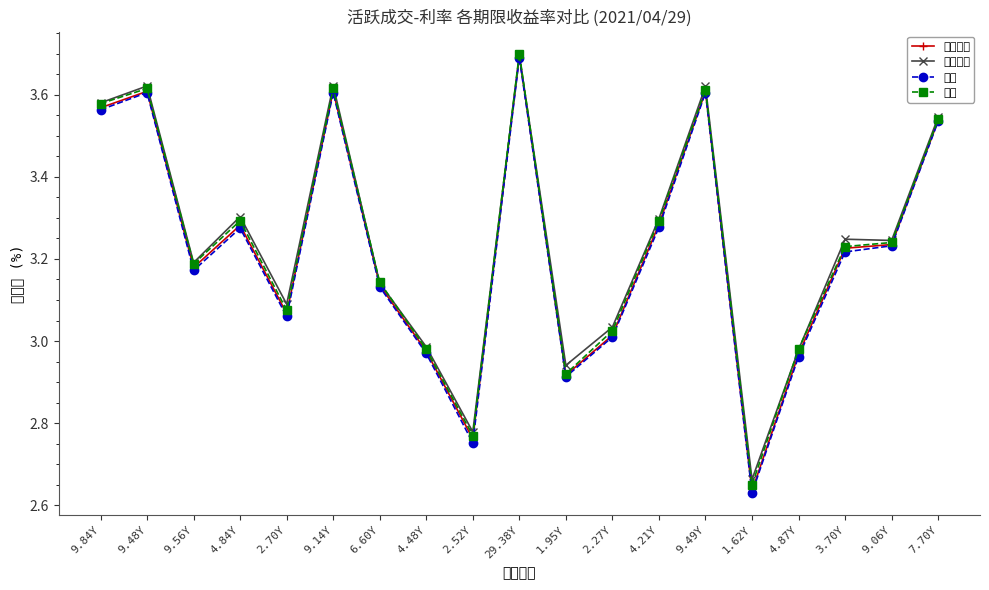

Which series has the largest range (max minus min)?

最高